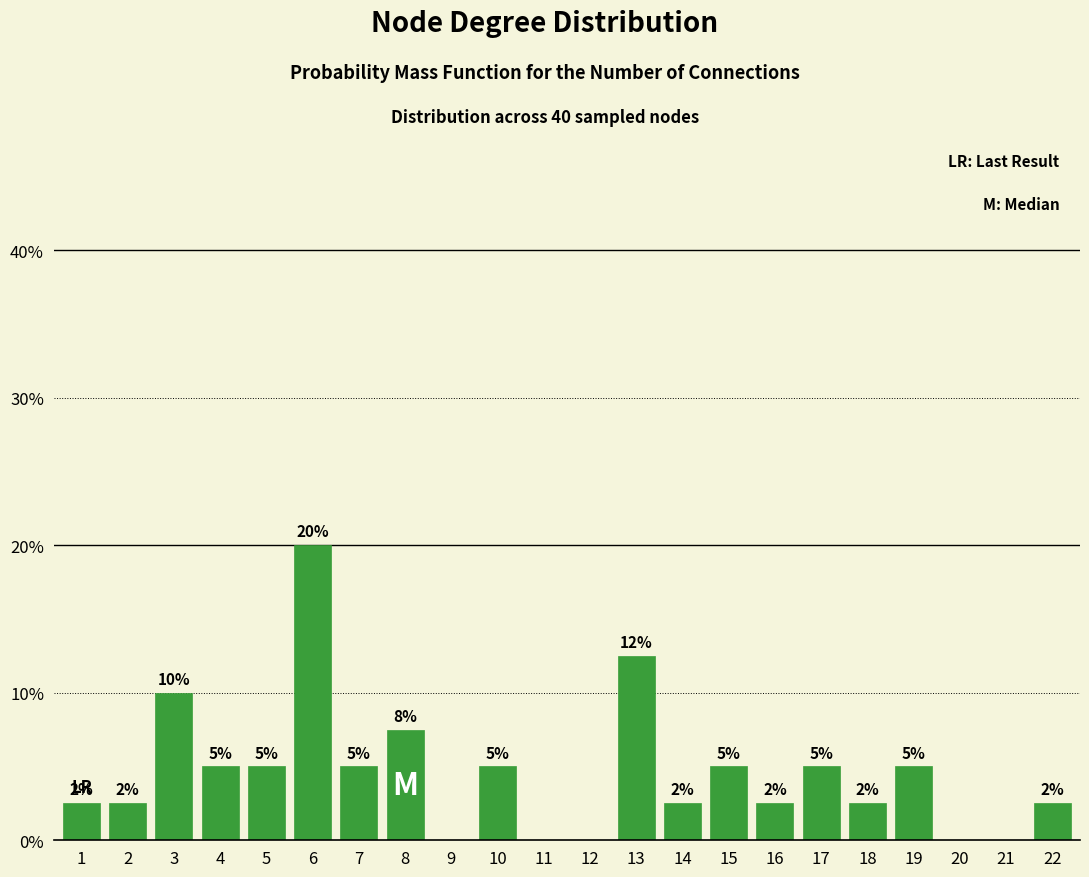

Between 7 and 12, which is larger?

7